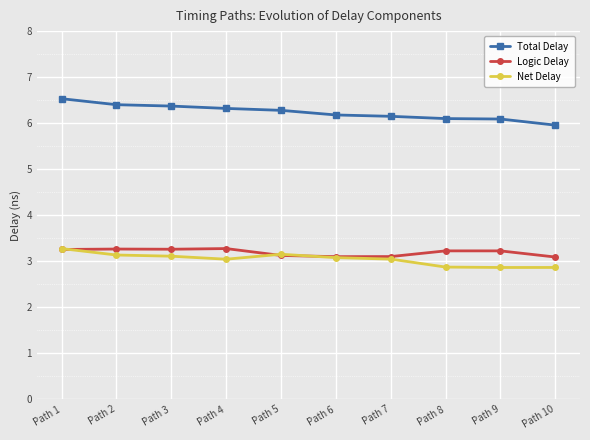

True or false: Total Delay and Net Delay intersect in this chart.

False